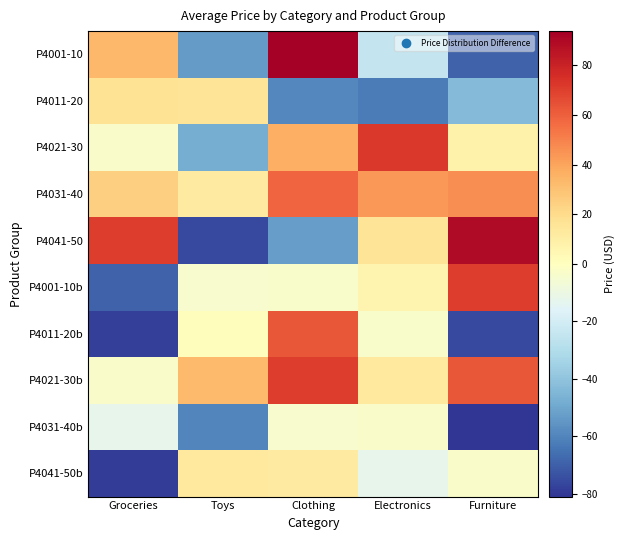

Reading left to right, list all the values displayed in this chart.

P4001-10: Groceries=33.4	Toys=-53.2	Clothing=93.8	Electronics=-24.5	Furniture=-69.2
P4011-20: Groceries=16.5	Toys=15.7	Clothing=-59.4	Electronics=-62.1	Furniture=-43.2
P4021-30: Groceries=-2.7	Toys=-48.1	Clothing=36.2	Electronics=72.5	Furniture=8.6
P4031-40: Groceries=24.7	Toys=12.4	Clothing=58.5	Electronics=43.6	Furniture=46.4
P4041-50: Groceries=70.7	Toys=-75.4	Clothing=-52.6	Electronics=15.7	Furniture=88.8
P4001-10b: Groceries=-69.1	Toys=-3.8	Clothing=-3.6	Electronics=6.5	Furniture=70.6
P4011-20b: Groceries=-78.0	Toys=1.2	Clothing=62.3	Electronics=-3.6	Furniture=-75.6
P4021-30b: Groceries=-3.0	Toys=32.8	Clothing=70.6	Electronics=12.7	Furniture=62.3
P4031-40b: Groceries=-12.6	Toys=-59.6	Clothing=-3.8	Electronics=-3.0	Furniture=-81.0
P4041-50b: Groceries=-79.1	Toys=12.7	Clothing=12.4	Electronics=-12.6	Furniture=-2.7